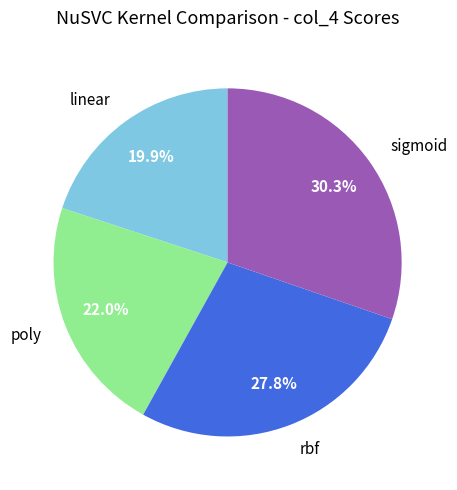

To the nearest percent, what portion does poly represent?

22%